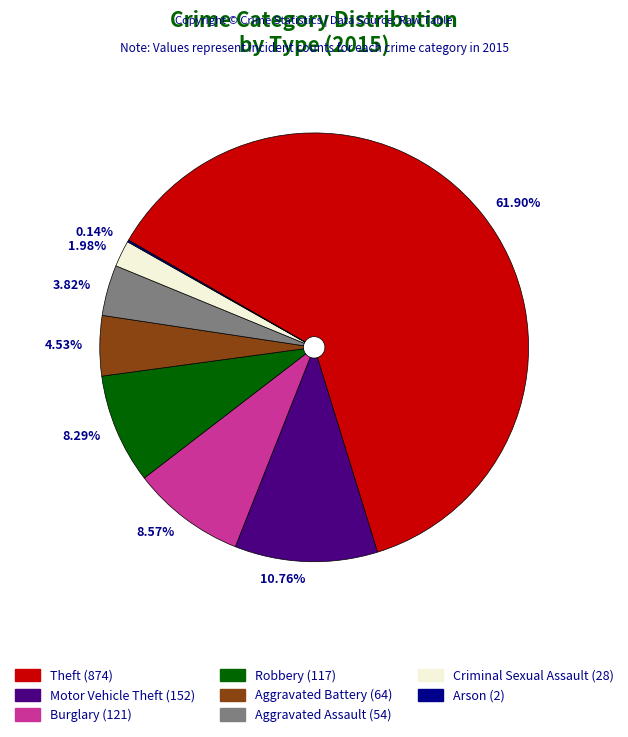

What is the largest slice in the pie chart?

61.90%